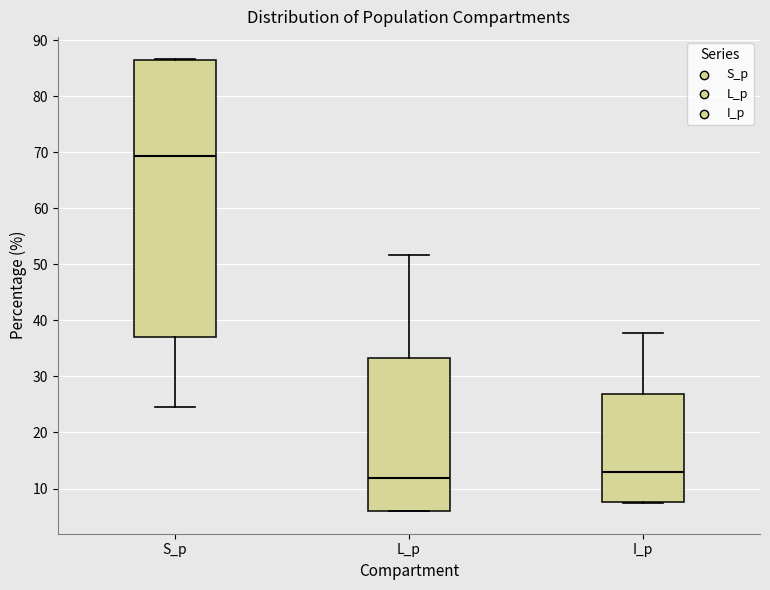

Reading left to right, read every box against the y-axis: the position of its median line, the range the box covers, and the ends of its whiskers. The values are not printed on the chart, so give them approximately, as read against the axis.

S_p: median 69, box 37 to 86, whiskers 25 to 87
L_p: median 12, box 6 to 33, whiskers 6 to 52
I_p: median 13, box 8 to 27, whiskers 7 to 38